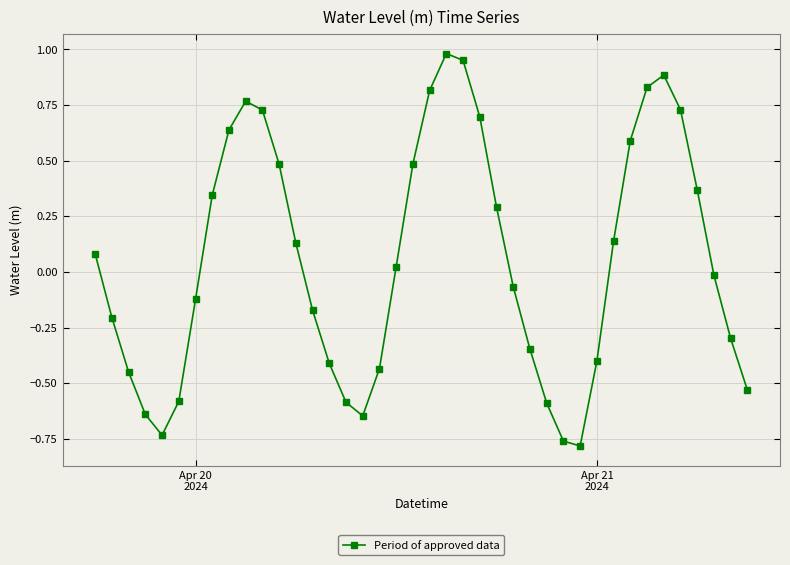

What is the value of the 20th point from the left?

0.5